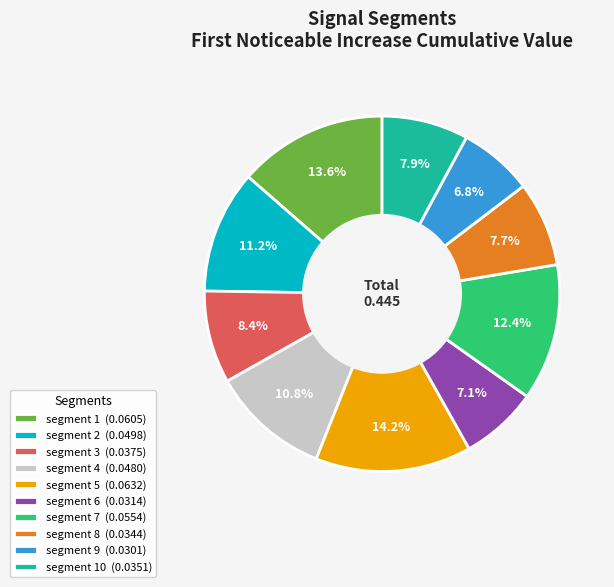

Which slice is the largest?

segment 5 (0.0632)